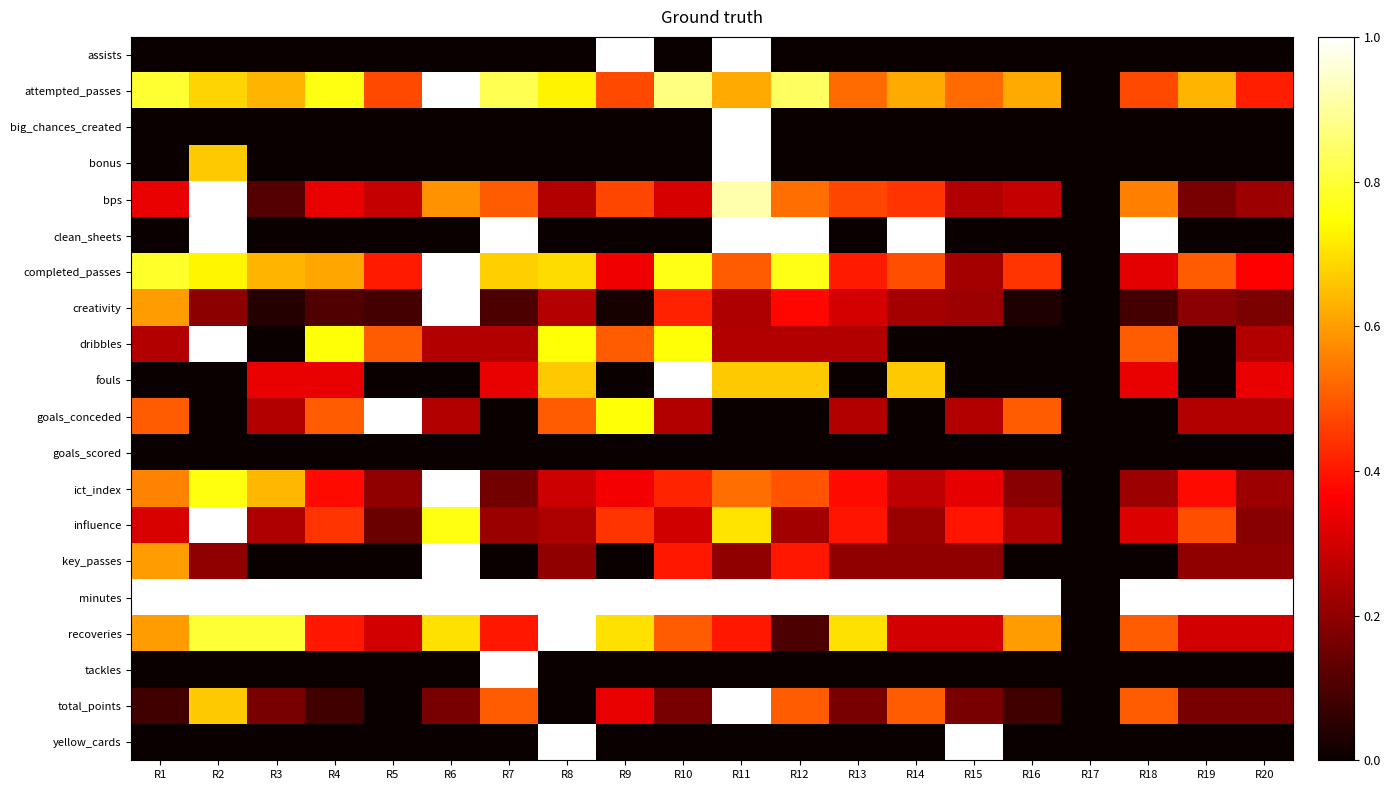

Reading right to left, extract all data points from this chart.

assists: R20=0.0	R19=0.0	R18=0.0	R17=0.0	R16=0.0	R15=0.0	R14=0.0	R13=0.0	R12=0.0	R11=1.0	R10=0.0	R9=1.0	R8=0.0	R7=0.0	R6=0.0	R5=0.0	R4=0.0	R3=0.0	R2=0.0	R1=0.0
attempted_passes: R20=0.4	R19=0.6	R18=0.5	R17=0.0	R16=0.6	R15=0.5	R14=0.6	R13=0.5	R12=0.8	R11=0.6	R10=0.9	R9=0.5	R8=0.7	R7=0.8	R6=1.0	R5=0.5	R4=0.8	R3=0.6	R2=0.7	R1=0.8
big_chances_created: R20=0.0	R19=0.0	R18=0.0	R17=0.0	R16=0.0	R15=0.0	R14=0.0	R13=0.0	R12=0.0	R11=1.0	R10=0.0	R9=0.0	R8=0.0	R7=0.0	R6=0.0	R5=0.0	R4=0.0	R3=0.0	R2=0.0	R1=0.0
bonus: R20=0.0	R19=0.0	R18=0.0	R17=0.0	R16=0.0	R15=0.0	R14=0.0	R13=0.0	R12=0.0	R11=1.0	R10=0.0	R9=0.0	R8=0.0	R7=0.0	R6=0.0	R5=0.0	R4=0.0	R3=0.0	R2=0.7	R1=0.0
bps: R20=0.2	R19=0.2	R18=0.6	R17=0.0	R16=0.3	R15=0.2	R14=0.4	R13=0.5	R12=0.5	R11=0.9	R10=0.3	R9=0.5	R8=0.2	R7=0.5	R6=0.6	R5=0.3	R4=0.3	R3=0.1	R2=1.0	R1=0.3
clean_sheets: R20=0.0	R19=0.0	R18=1.0	R17=0.0	R16=0.0	R15=0.0	R14=1.0	R13=0.0	R12=1.0	R11=1.0	R10=0.0	R9=0.0	R8=0.0	R7=1.0	R6=0.0	R5=0.0	R4=0.0	R3=0.0	R2=1.0	R1=0.0
completed_passes: R20=0.4	R19=0.5	R18=0.3	R17=0.0	R16=0.4	R15=0.2	R14=0.5	R13=0.4	R12=0.8	R11=0.5	R10=0.8	R9=0.3	R8=0.7	R7=0.7	R6=1.0	R5=0.4	R4=0.6	R3=0.6	R2=0.7	R1=0.8
creativity: R20=0.2	R19=0.2	R18=0.1	R17=0.0	R16=0.0	R15=0.2	R14=0.2	R13=0.3	R12=0.4	R11=0.2	R10=0.4	R9=0.0	R8=0.3	R7=0.1	R6=1.0	R5=0.1	R4=0.1	R3=0.0	R2=0.2	R1=0.6
dribbles: R20=0.2	R19=0.0	R18=0.5	R17=0.0	R16=0.0	R15=0.0	R14=0.0	R13=0.2	R12=0.2	R11=0.2	R10=0.8	R9=0.5	R8=0.8	R7=0.2	R6=0.2	R5=0.5	R4=0.8	R3=0.0	R2=1.0	R1=0.2
fouls: R20=0.3	R19=0.0	R18=0.3	R17=0.0	R16=0.0	R15=0.0	R14=0.7	R13=0.0	R12=0.7	R11=0.7	R10=1.0	R9=0.0	R8=0.7	R7=0.3	R6=0.0	R5=0.0	R4=0.3	R3=0.3	R2=0.0	R1=0.0
goals_conceded: R20=0.2	R19=0.2	R18=0.0	R17=0.0	R16=0.5	R15=0.2	R14=0.0	R13=0.2	R12=0.0	R11=0.0	R10=0.2	R9=0.8	R8=0.5	R7=0.0	R6=0.2	R5=1.0	R4=0.5	R3=0.2	R2=0.0	R1=0.5
goals_scored: R20=0.0	R19=0.0	R18=0.0	R17=0.0	R16=0.0	R15=0.0	R14=0.0	R13=0.0	R12=0.0	R11=0.0	R10=0.0	R9=0.0	R8=0.0	R7=0.0	R6=0.0	R5=0.0	R4=0.0	R3=0.0	R2=0.0	R1=0.0
ict_index: R20=0.2	R19=0.4	R18=0.2	R17=0.0	R16=0.2	R15=0.3	R14=0.3	R13=0.4	R12=0.5	R11=0.5	R10=0.4	R9=0.3	R8=0.3	R7=0.2	R6=1.0	R5=0.2	R4=0.4	R3=0.6	R2=0.8	R1=0.6
influence: R20=0.2	R19=0.5	R18=0.3	R17=0.0	R16=0.2	R15=0.4	R14=0.2	R13=0.4	R12=0.2	R11=0.7	R10=0.3	R9=0.4	R8=0.2	R7=0.2	R6=0.8	R5=0.1	R4=0.4	R3=0.2	R2=1.0	R1=0.3
key_passes: R20=0.2	R19=0.2	R18=0.0	R17=0.0	R16=0.0	R15=0.2	R14=0.2	R13=0.2	R12=0.4	R11=0.2	R10=0.4	R9=0.0	R8=0.2	R7=0.0	R6=1.0	R5=0.0	R4=0.0	R3=0.0	R2=0.2	R1=0.6
minutes: R20=1.0	R19=1.0	R18=1.0	R17=0.0	R16=1.0	R15=1.0	R14=1.0	R13=1.0	R12=1.0	R11=1.0	R10=1.0	R9=1.0	R8=1.0	R7=1.0	R6=1.0	R5=1.0	R4=1.0	R3=1.0	R2=1.0	R1=1.0
recoveries: R20=0.3	R19=0.3	R18=0.5	R17=0.0	R16=0.6	R15=0.3	R14=0.3	R13=0.7	R12=0.1	R11=0.4	R10=0.5	R9=0.7	R8=1.0	R7=0.4	R6=0.7	R5=0.3	R4=0.4	R3=0.8	R2=0.8	R1=0.6
tackles: R20=0.0	R19=0.0	R18=0.0	R17=0.0	R16=0.0	R15=0.0	R14=0.0	R13=0.0	R12=0.0	R11=0.0	R10=0.0	R9=0.0	R8=0.0	R7=1.0	R6=0.0	R5=0.0	R4=0.0	R3=0.0	R2=0.0	R1=0.0
total_points: R20=0.2	R19=0.2	R18=0.5	R17=0.0	R16=0.1	R15=0.2	R14=0.5	R13=0.2	R12=0.5	R11=1.0	R10=0.2	R9=0.3	R8=0.0	R7=0.5	R6=0.2	R5=0.0	R4=0.1	R3=0.2	R2=0.7	R1=0.1
yellow_cards: R20=0.0	R19=0.0	R18=0.0	R17=0.0	R16=0.0	R15=1.0	R14=0.0	R13=0.0	R12=0.0	R11=0.0	R10=0.0	R9=0.0	R8=1.0	R7=0.0	R6=0.0	R5=0.0	R4=0.0	R3=0.0	R2=0.0	R1=0.0